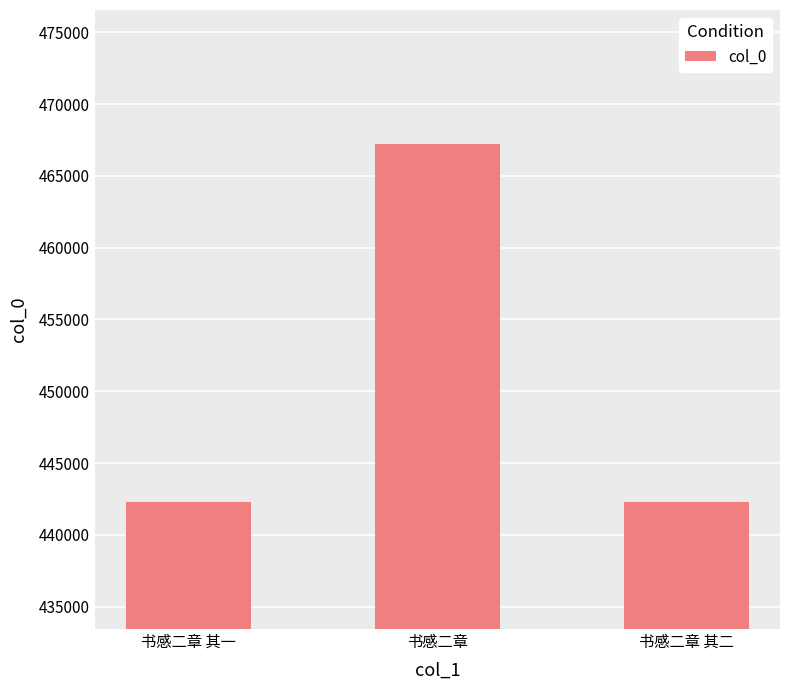

What is the smallest value displayed?

442297